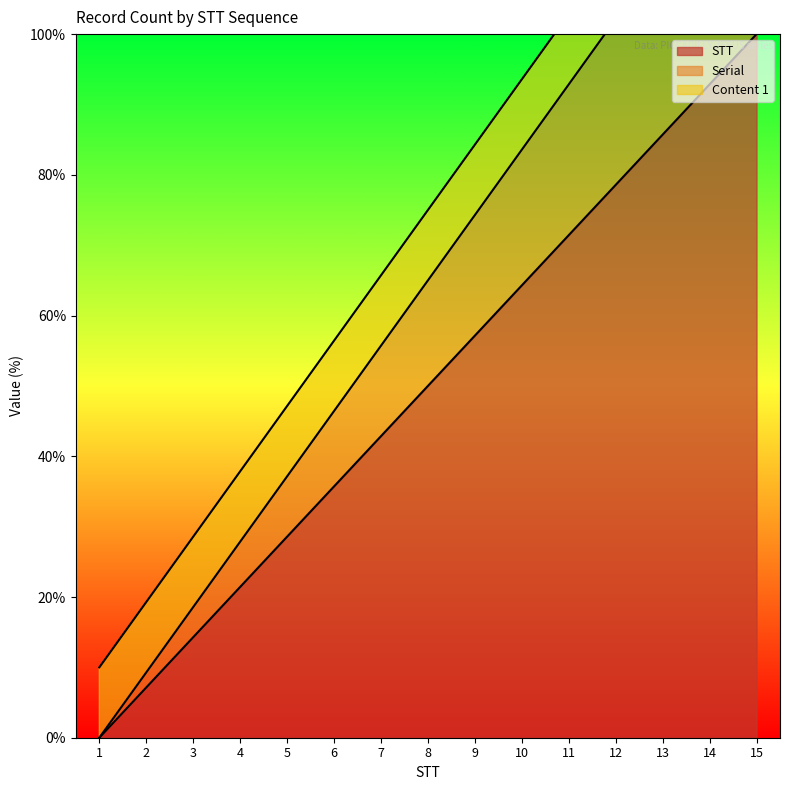

True or false: STT and Serial intersect in this chart.

False